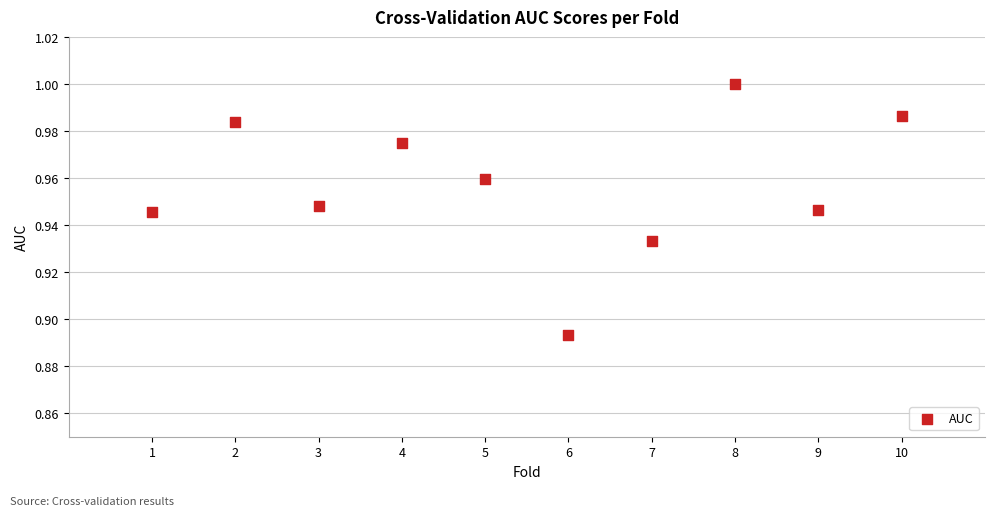

What is the average X value?

5.5